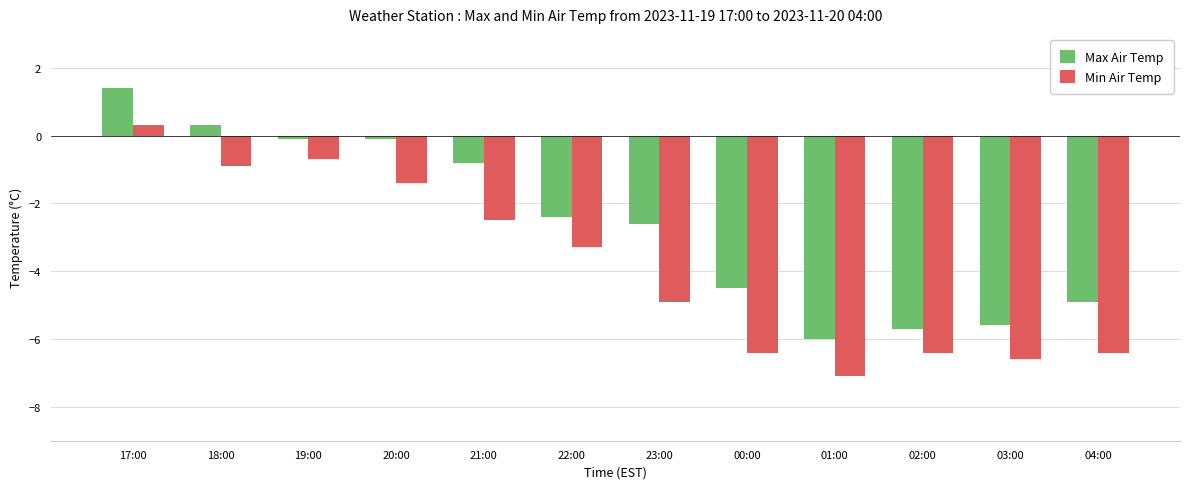

True or false: Min Air Temp has a value of -1.1 at 22:00.

False